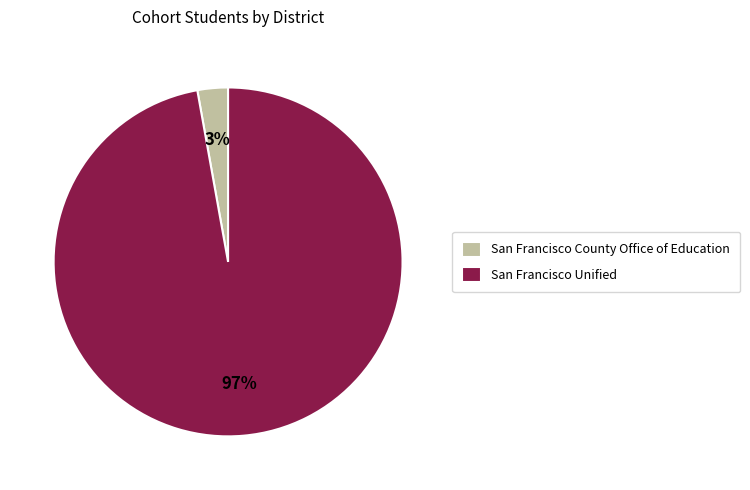

Rank the categories by value from highest to lowest.

San Francisco Unified, San Francisco County Office of Education